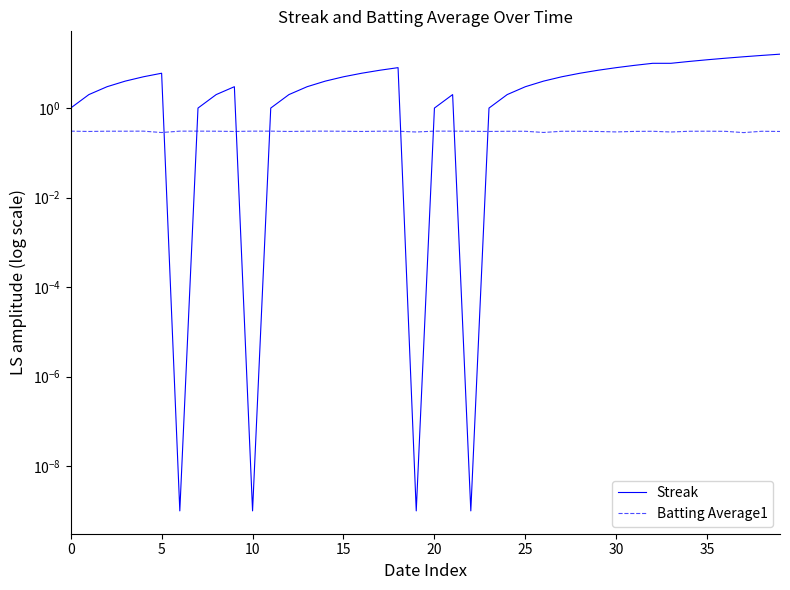

Does the chart display data point markers on the line(s)?

No